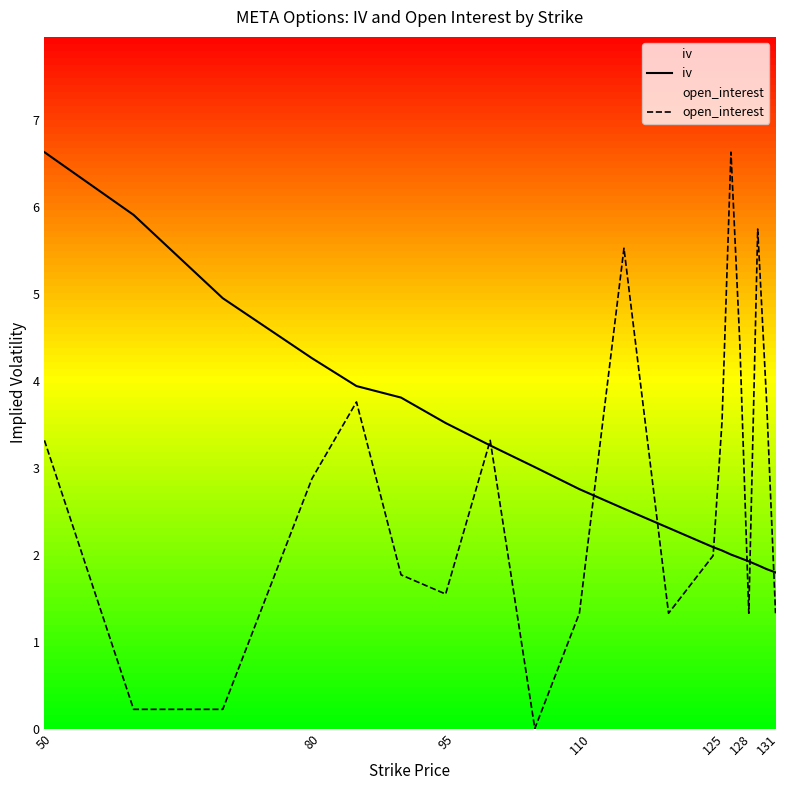

Which series has the largest range (max minus min)?

open_interest